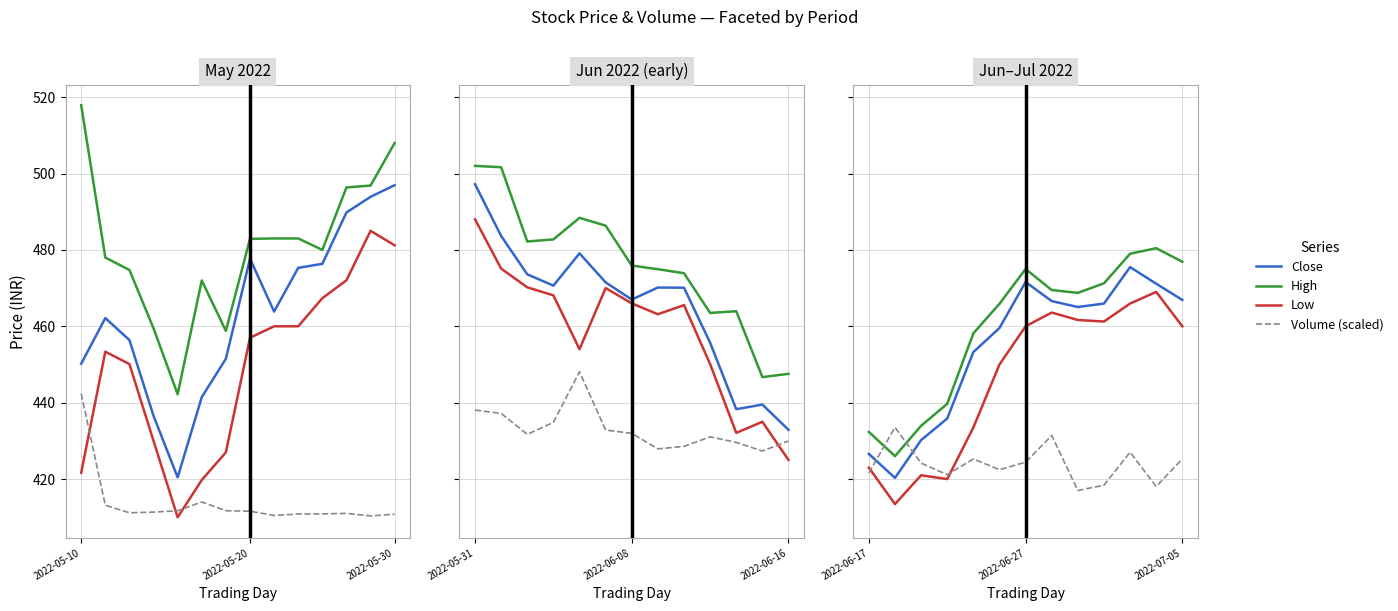

What is the difference between the maximum and minimum values in the High series?

54.4